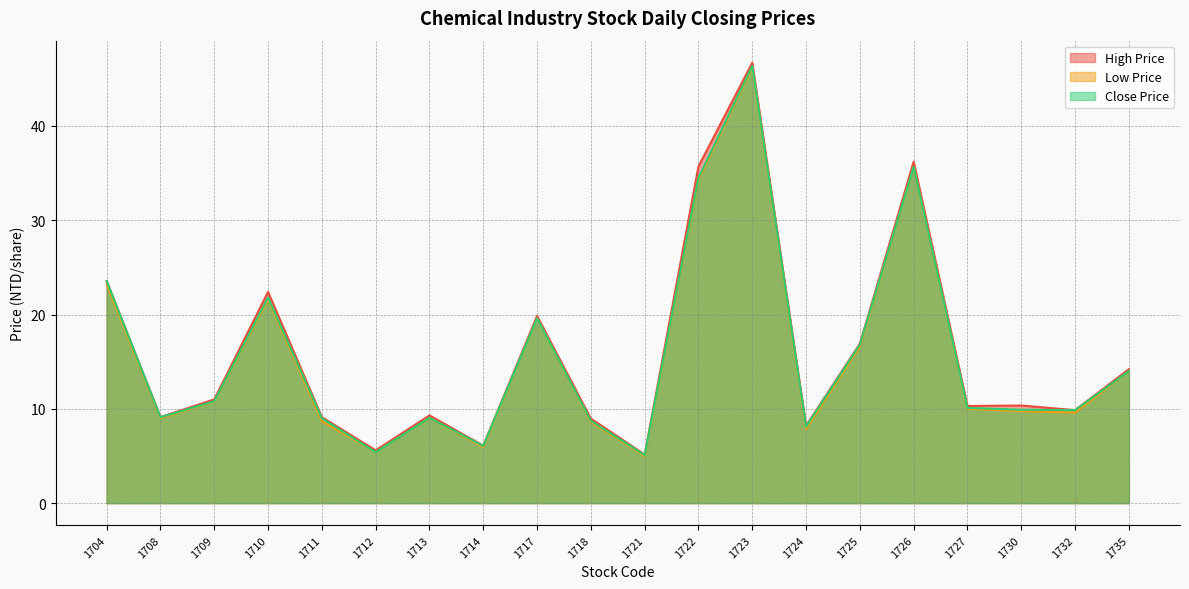

Is the value of High Price at 1726 greater than the value of Low Price at 1714?

Yes